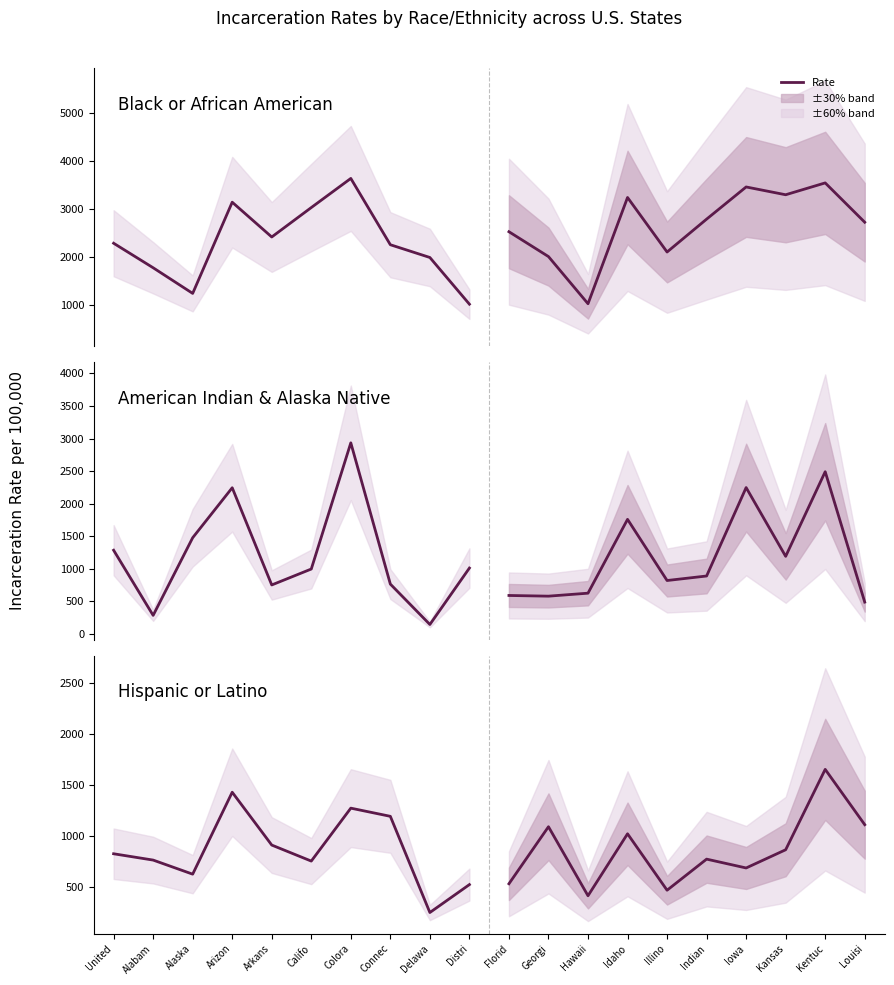

What is the difference between the maximum and second lowest values in the American Indian Rate series?

2649.9